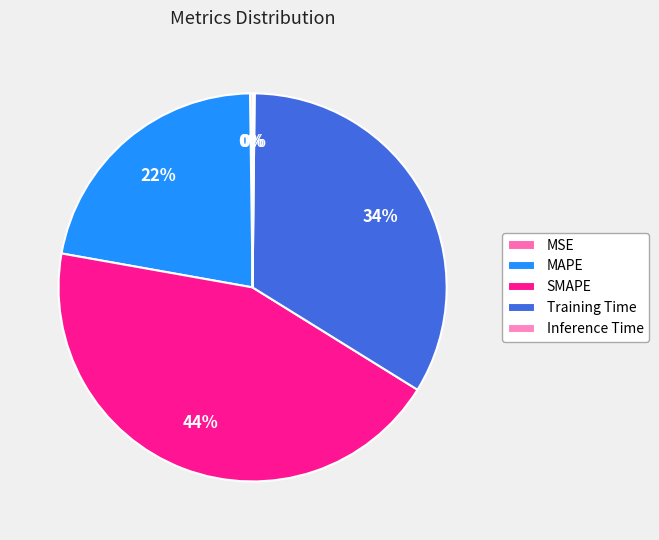

To the nearest percent, what is the combined percentage of MAPE and Training Time?

56%